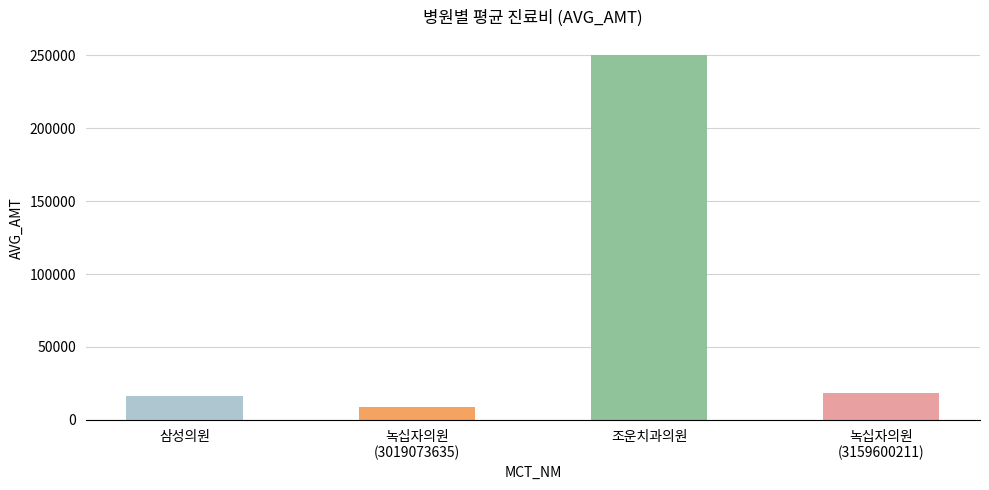

Reading right to left, list all the values displayed in this chart.

18712	250000	8511	16623